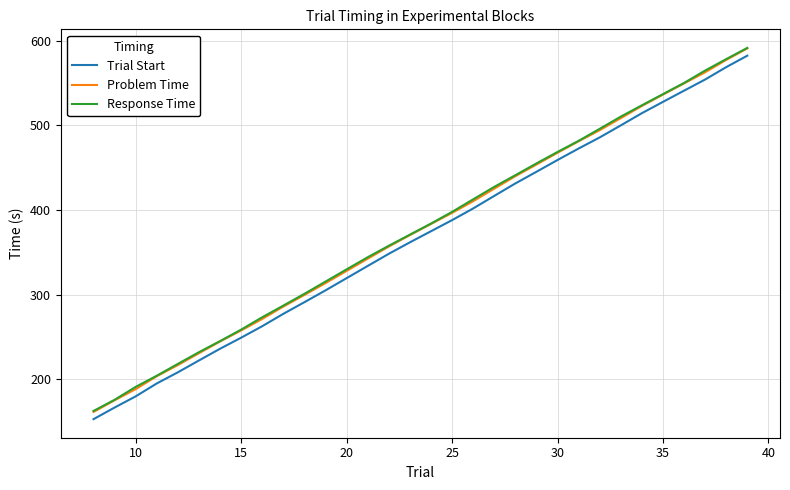

True or false: Problem Time and Trial Start intersect in this chart.

False